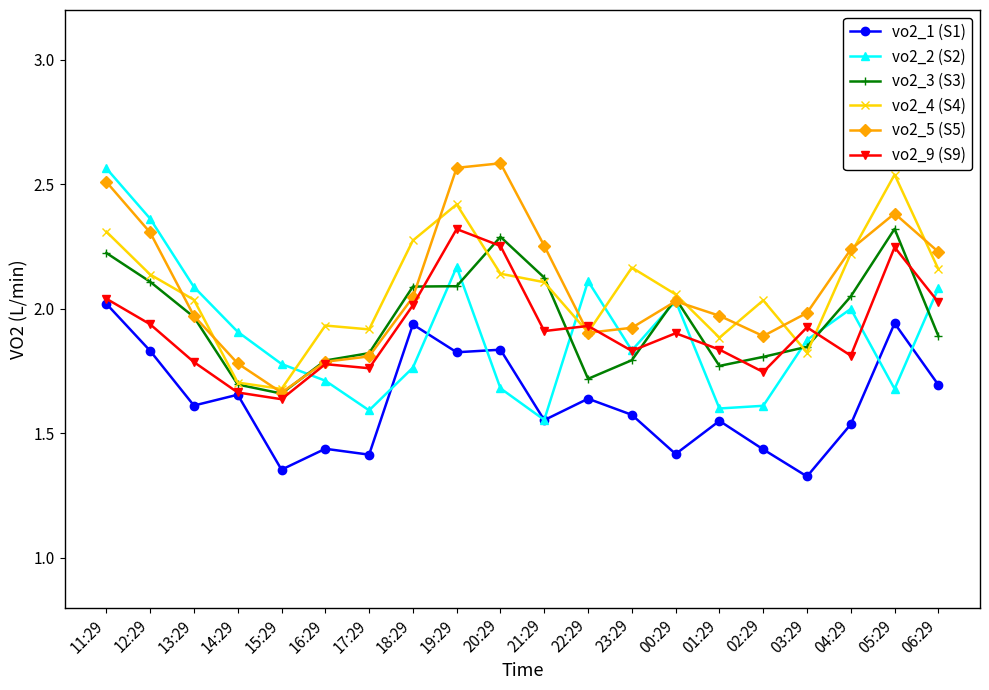

What is the label of the 13th point from the left?

23:29